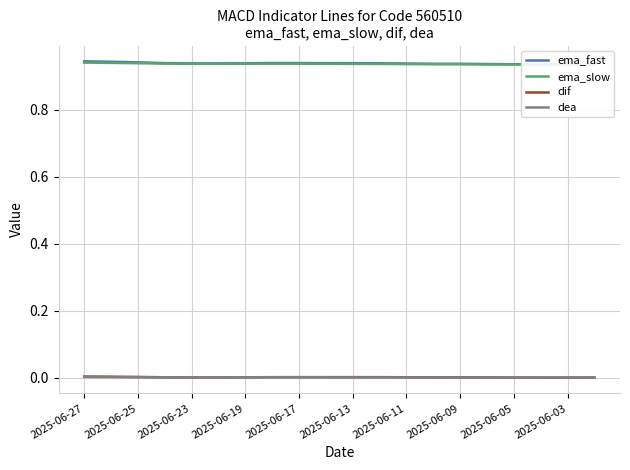

In dif, how many points are higher than both neighbors (excluding endpoints)?

3